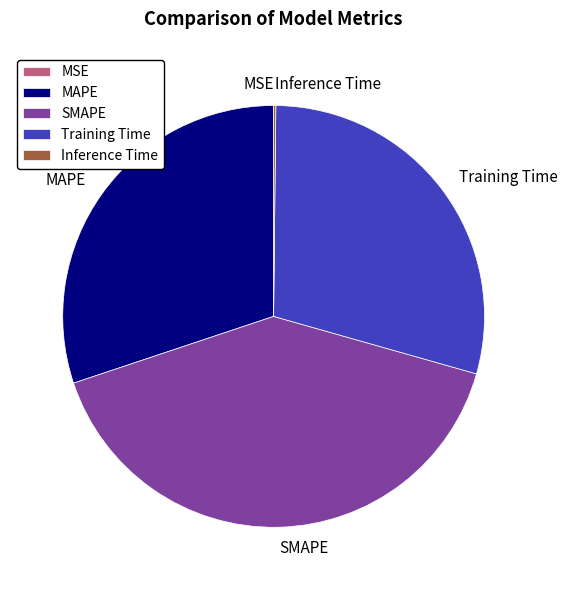

Between MAPE and Training Time, which is larger?

MAPE